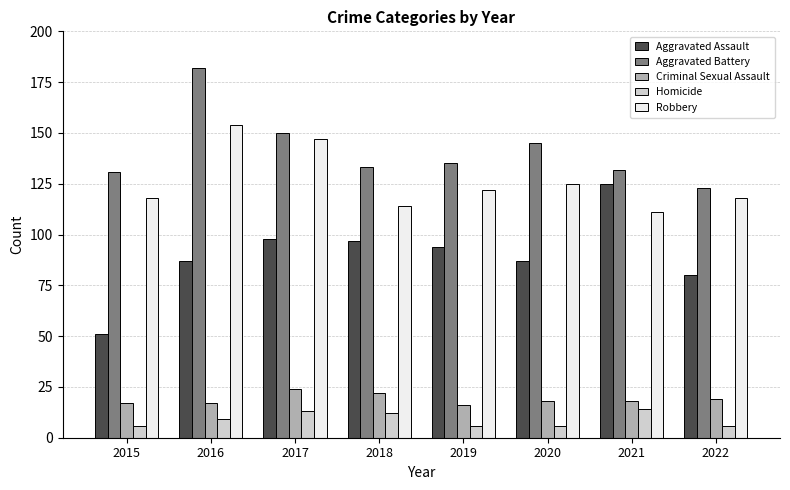

Reading left to right, extract all data points from this chart.

Aggravated Assault: 51	87	98	97	94	87	125	80
Aggravated Battery: 131	182	150	133	135	145	132	123
Criminal Sexual Assault: 17	17	24	22	16	18	18	19
Homicide: 6	9	13	12	6	6	14	6
Robbery: 118	154	147	114	122	125	111	118